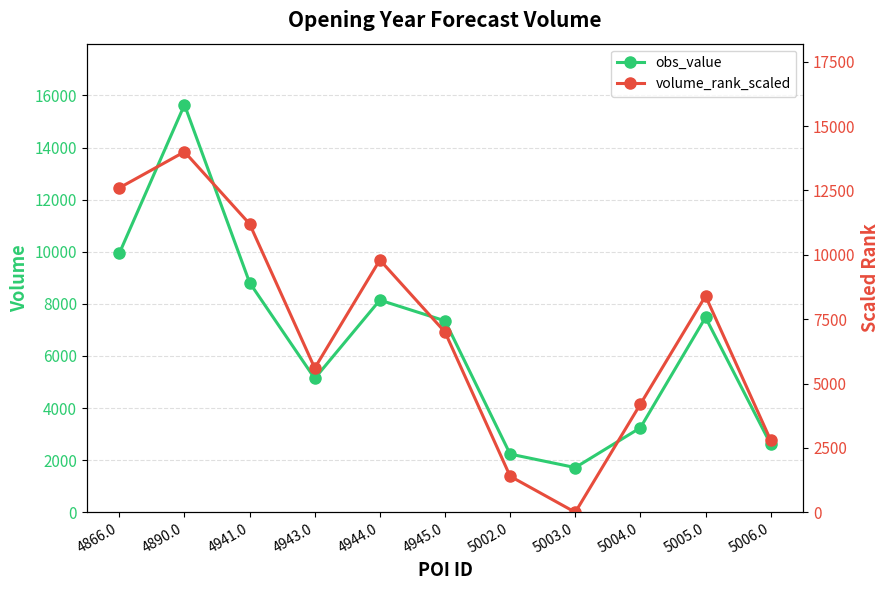

What is the sum of the obs_value values at 4944.0 and 5004.0?

11389